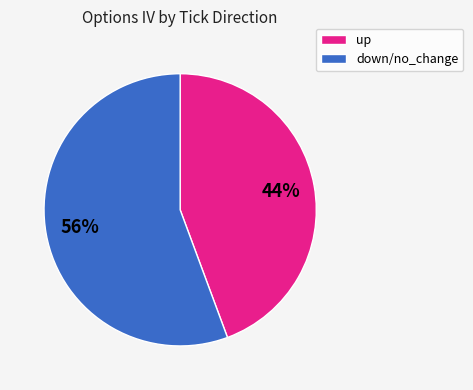

To the nearest percent, what is the average slice percentage?

50%